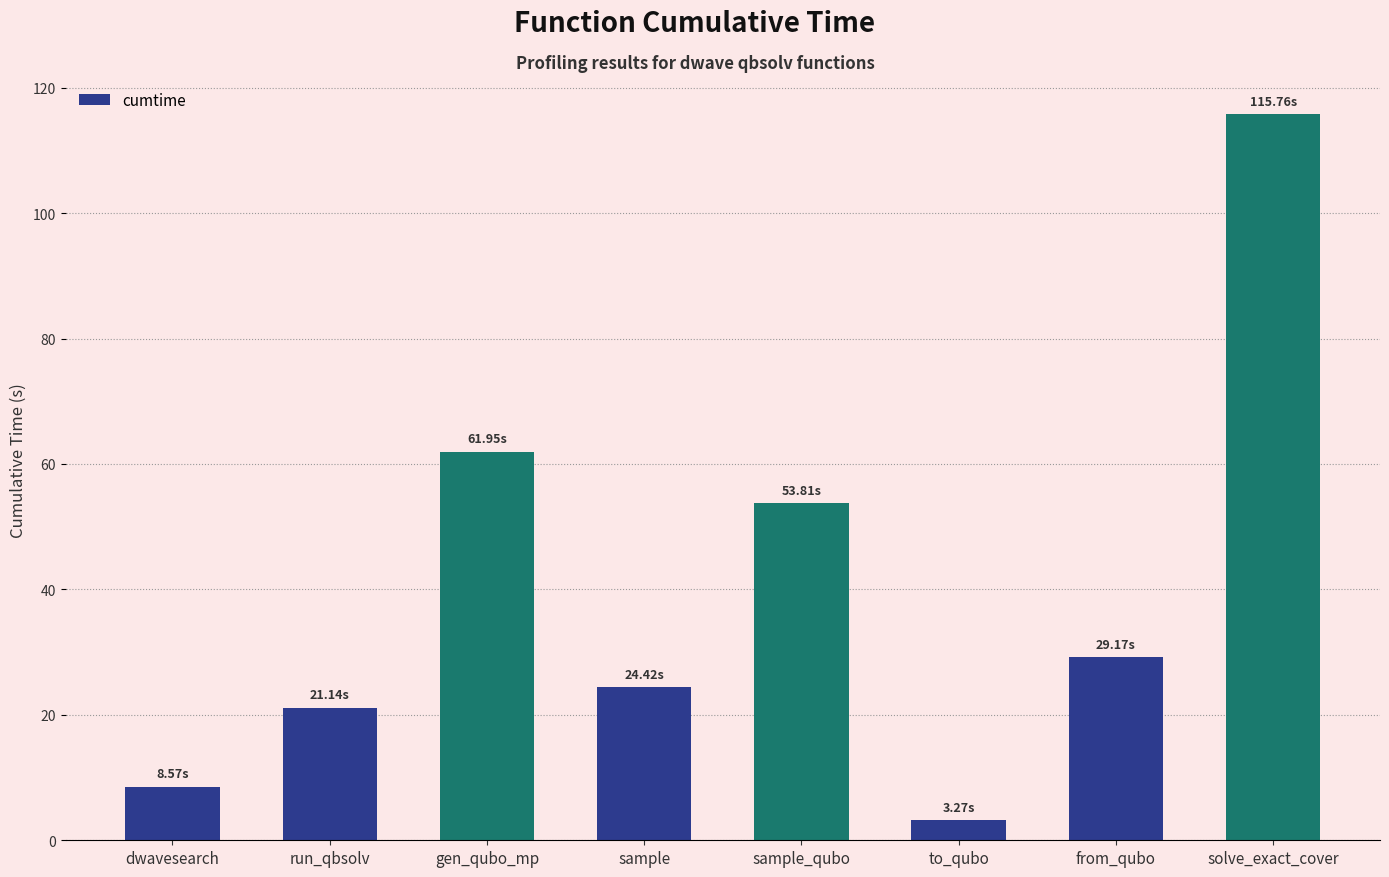

True or false: the data shows 36.7 at solve_exact_cover.

False